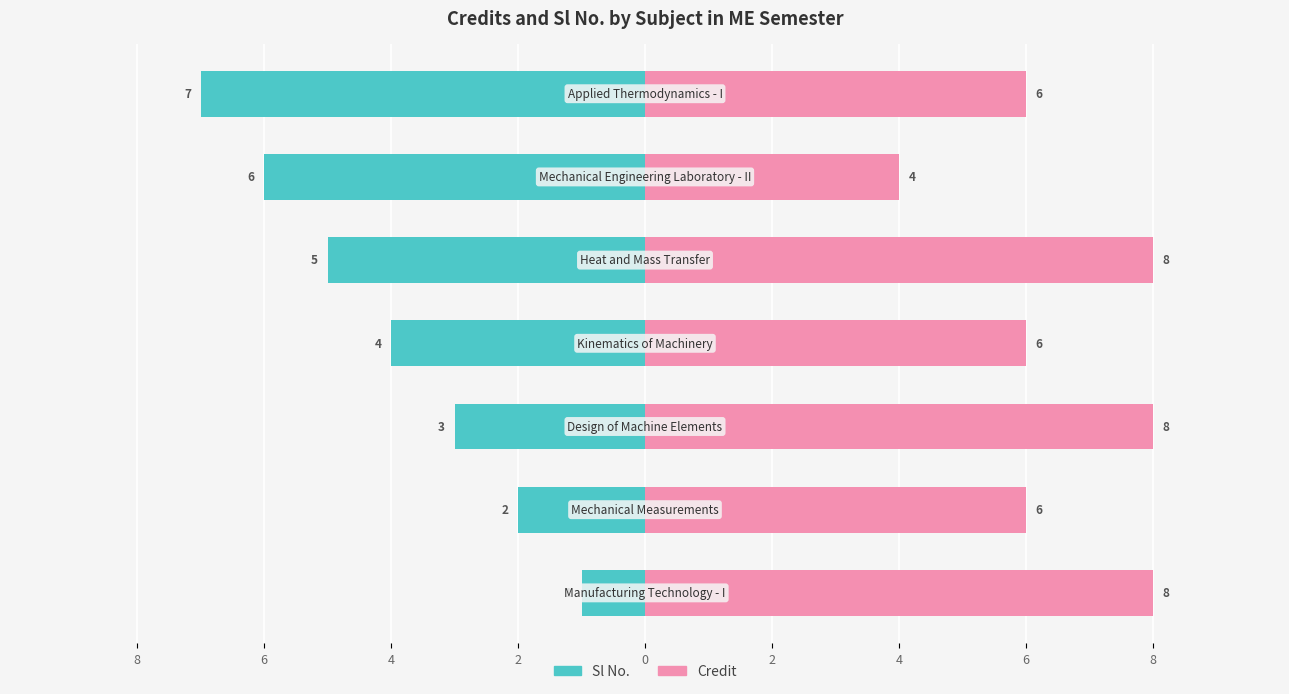

What is the total value across all series at 4?

5